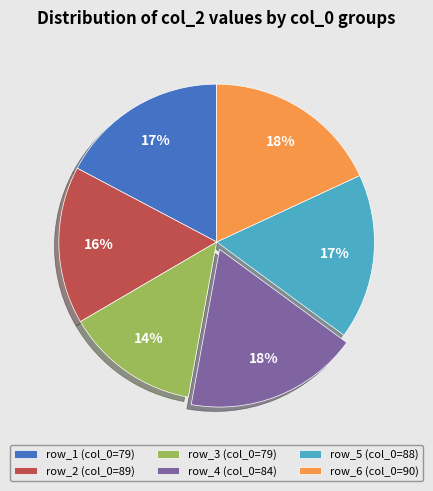

Is there any slice that represents more than half of the pie?

No